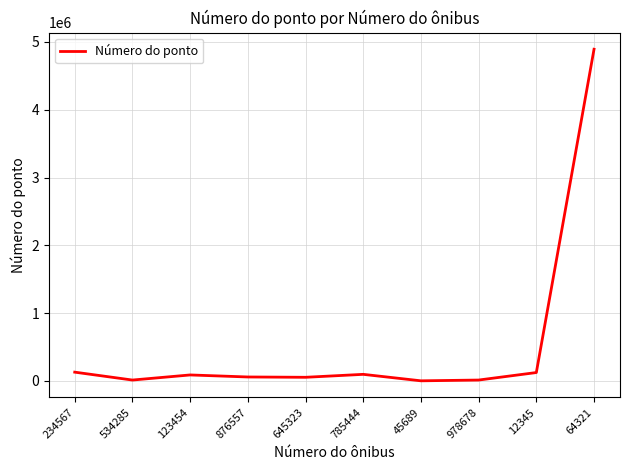

What is the greatest value displayed?

4893095